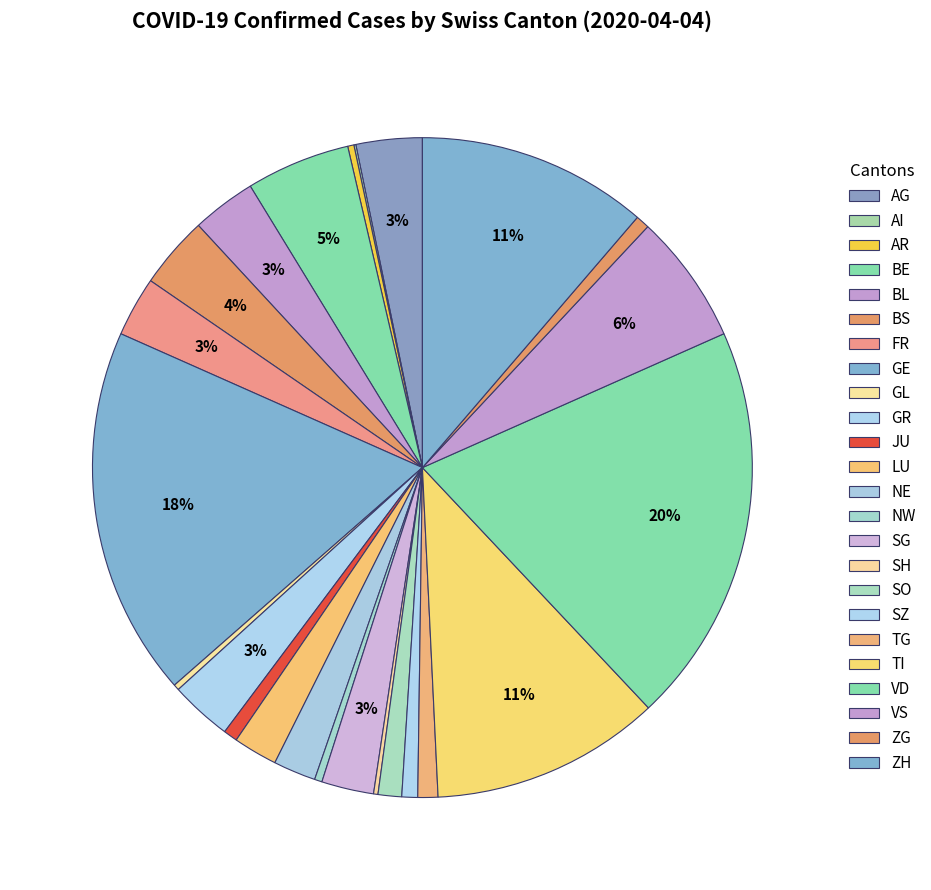

Is there a majority slice in this chart?

No